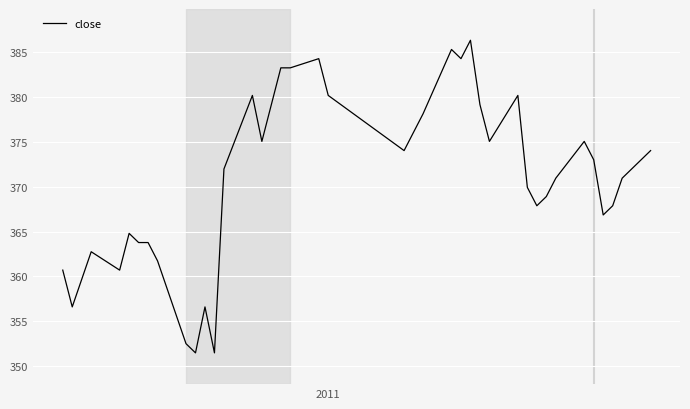

Reading left to right, extract all data points from this chart.

360.7	356.6	359.7	362.8	360.7	364.8	363.8	363.8	361.7	352.5	351.5	356.6	351.5	372.0	380.2	375.1	379.2	383.3	383.3	384.3	380.2	374.0	376.1	378.1	385.3	384.3	386.3	379.2	375.1	380.2	369.9	367.9	368.9	371.0	375.1	373.0	366.9	367.9	371.0	374.0